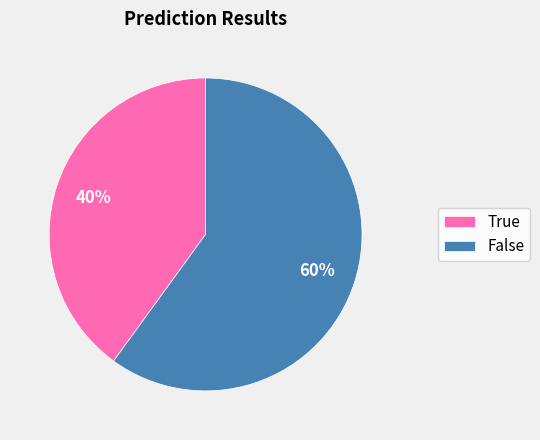

Which has a higher value, False or True?

False